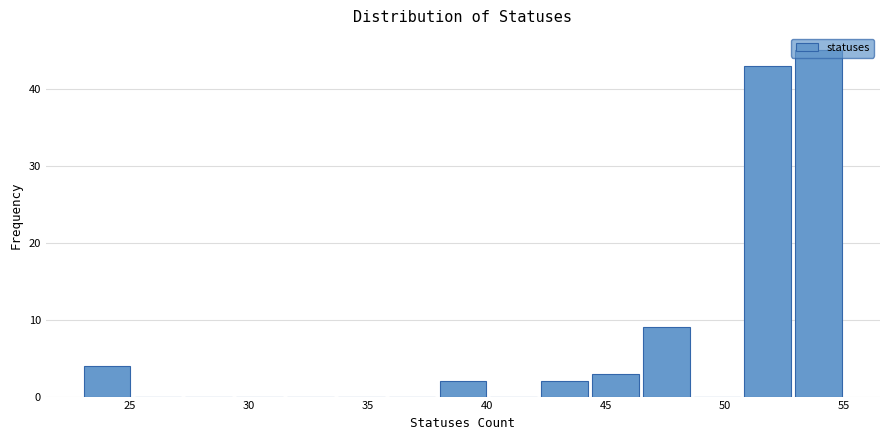

Over which range of the x-axis is the bar tallest?

53.0 to 55.0